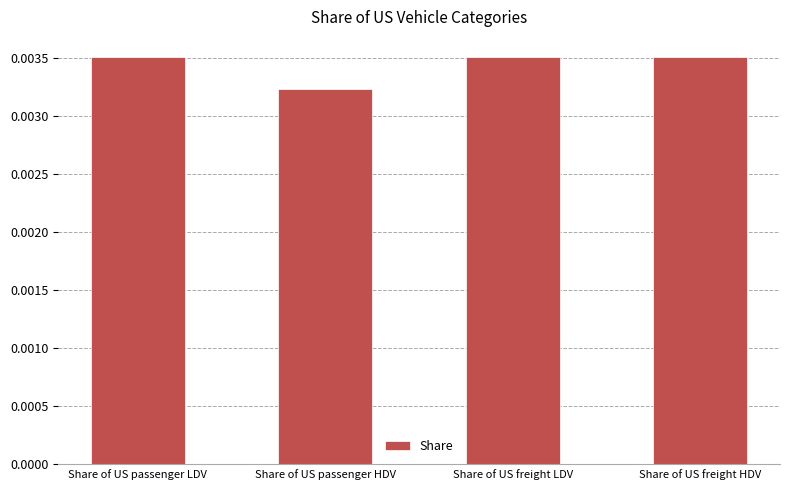

Which category has the lowest value across all series?

Share of US passenger HDV